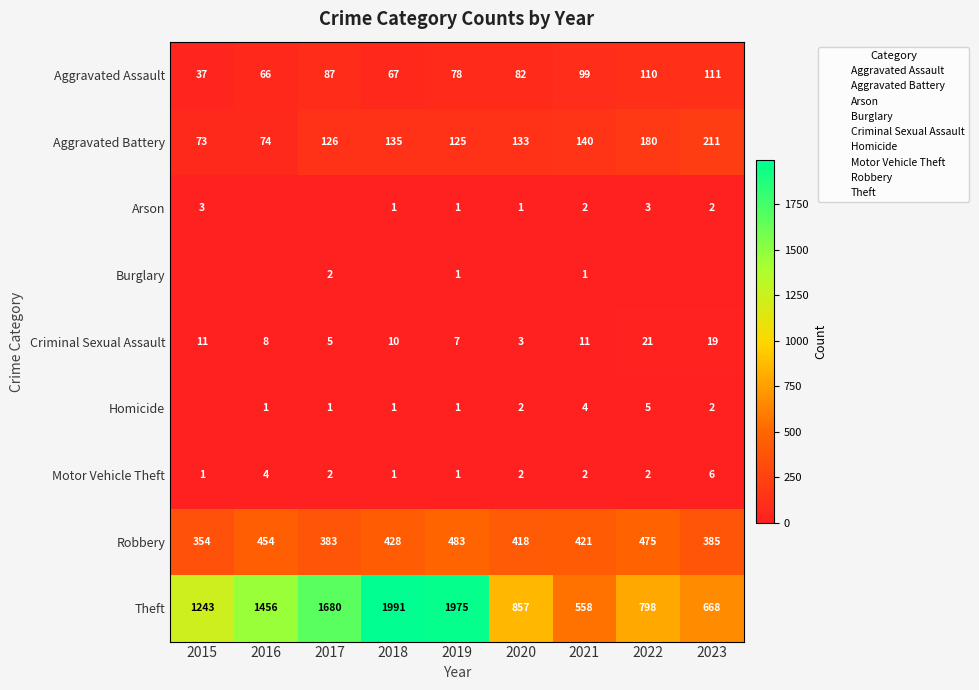

Is the value of Robbery at 2018 greater than the value of Aggravated Assault at 2020?

Yes